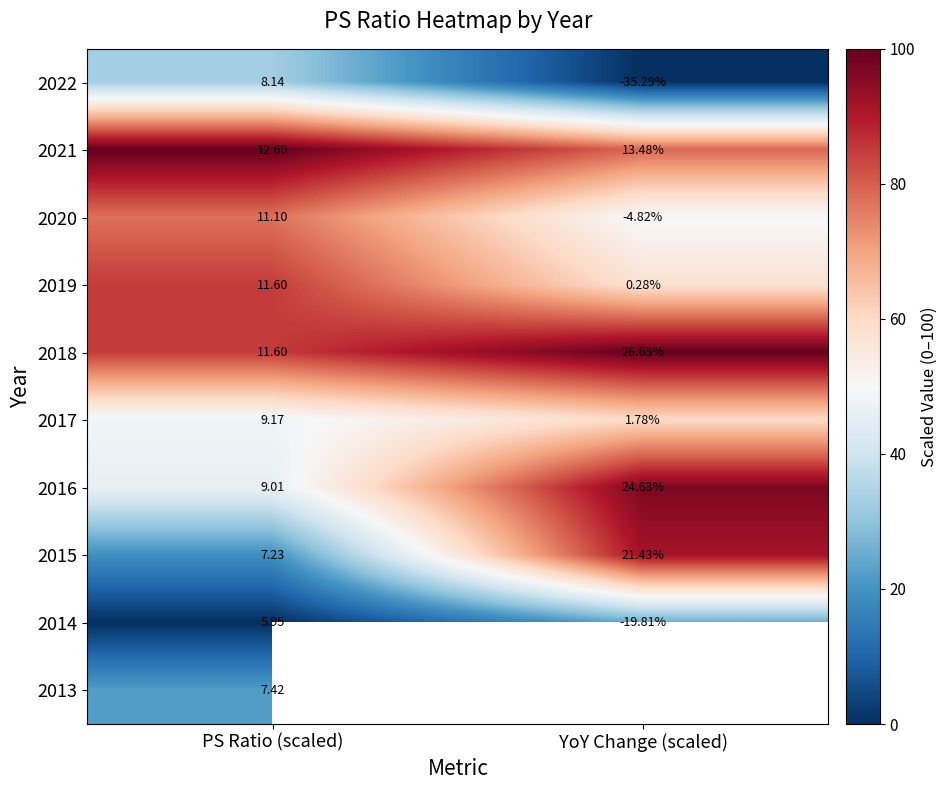

True or false: 2016 has a value of 171.1 at YoY Change (scaled).

False